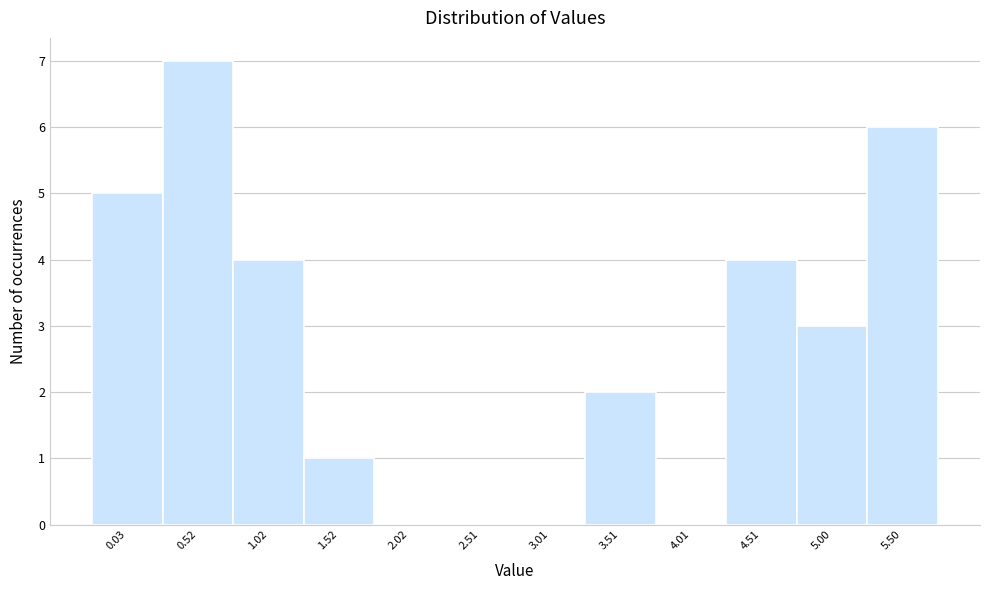

Reading right to left, what are all the values shown in this chart?

5.50=6	5.00=3	4.51=4	4.01=0	3.51=2	3.01=0	2.51=0	2.02=0	1.52=1	1.02=4	0.52=7	0.03=5